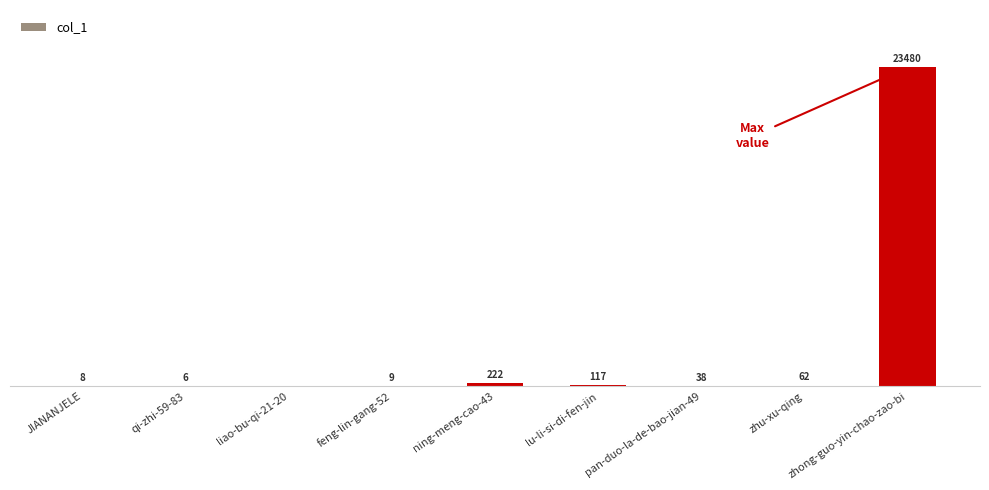

At which label is the value closest to 11740?

ning-meng-cao-43